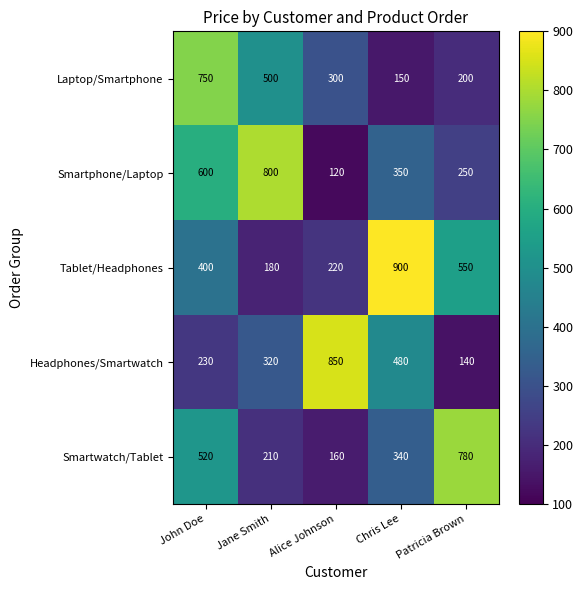

Read the Tablet/Headphones value at John Doe.

400